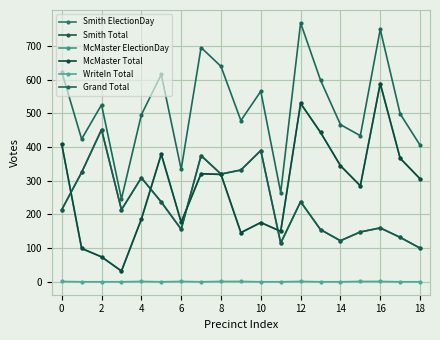

In Smith ElectionDay, how many points are higher than both neighbors (excluding endpoints)?

6